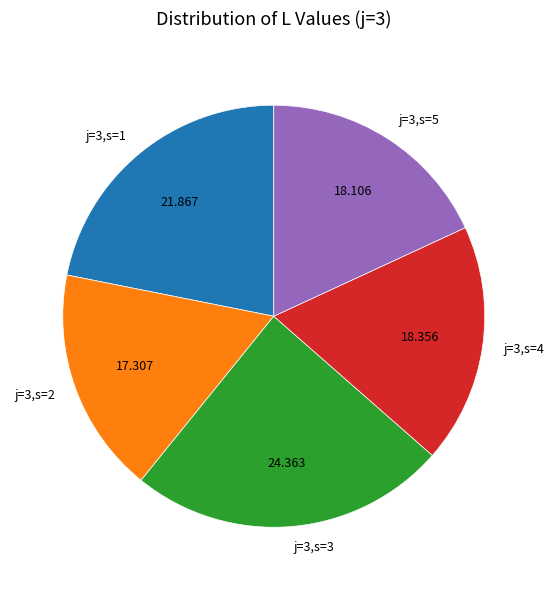

Count the number of slices in the pie.

5